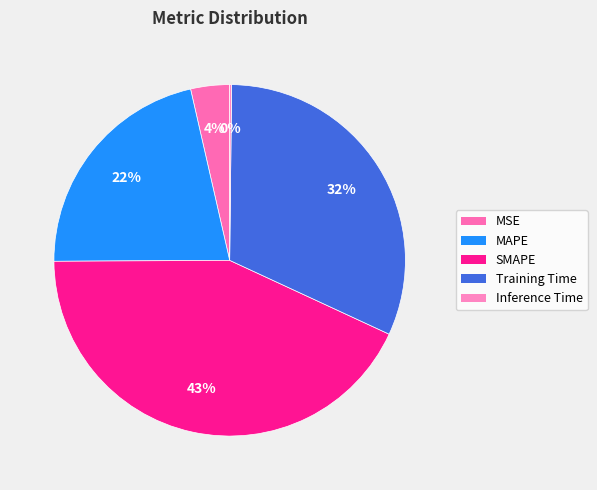

To the nearest percent, what is the average slice percentage?

20%